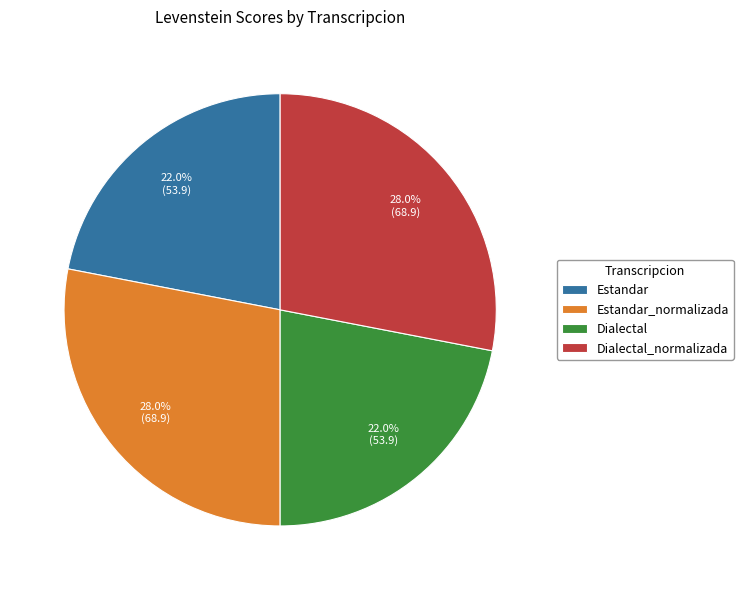

Does any single category account for the majority?

No